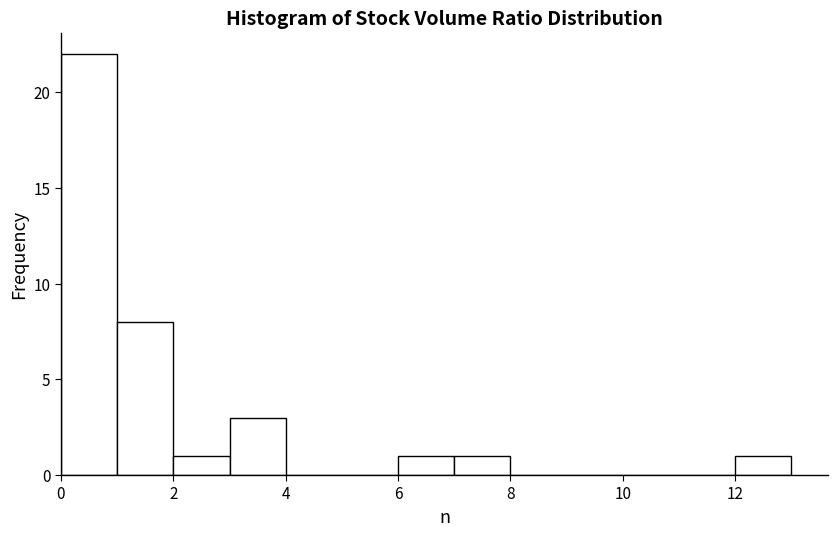

Reading left to right, list every bar in this chart as the range it spans on the x-axis followed by its height. The values are not printed on the chart, so give them approximately, as read against the axis.

0 to 1: 22
1 to 2: 8
2 to 3: 1
3 to 4: 3
4 to 5: 0
5 to 6: 0
6 to 7: 1
7 to 8: 1
8 to 9: 0
9 to 10: 0
10 to 11: 0
11 to 12: 0
12 to 13: 1